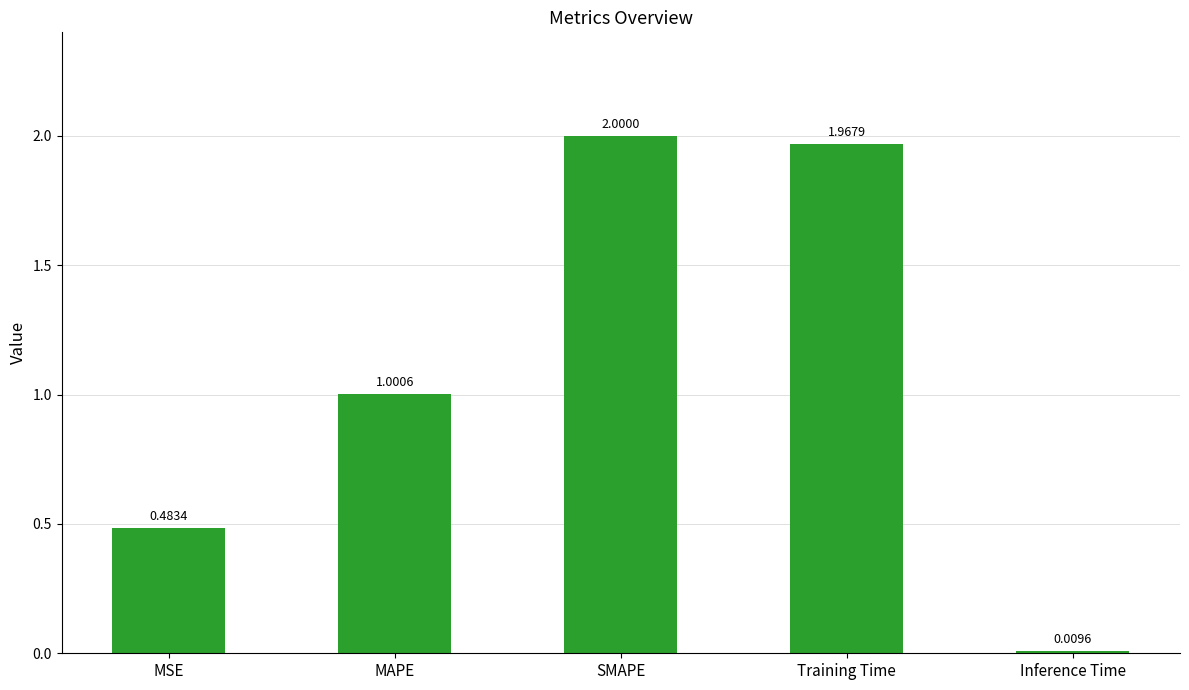

Which label corresponds to the smallest value in the chart?

Inference Time